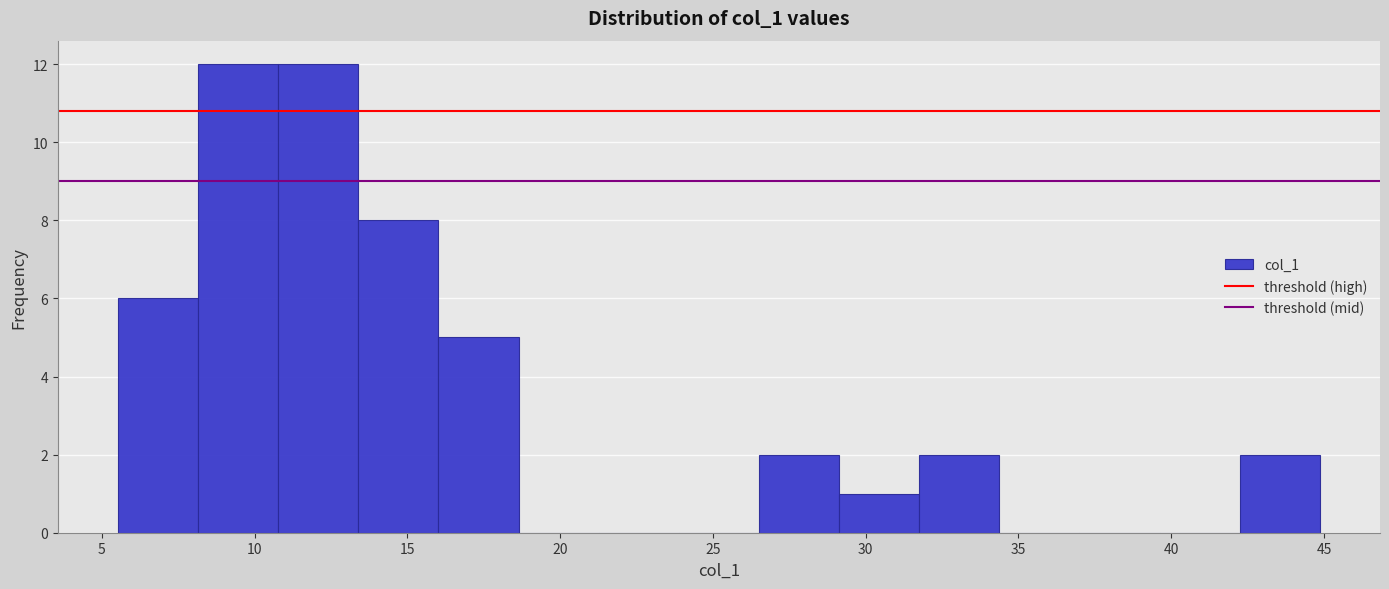

How tall is the bar that spans 32.0 to 34.5 on the x-axis? Neither the bar edges nor the heights are printed on the chart, so give them approximately, as read against the axes.

2